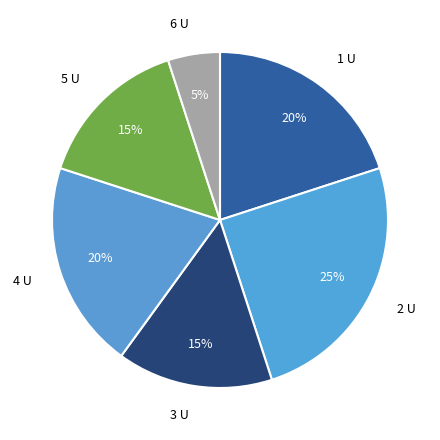

Is there a majority slice in this chart?

No